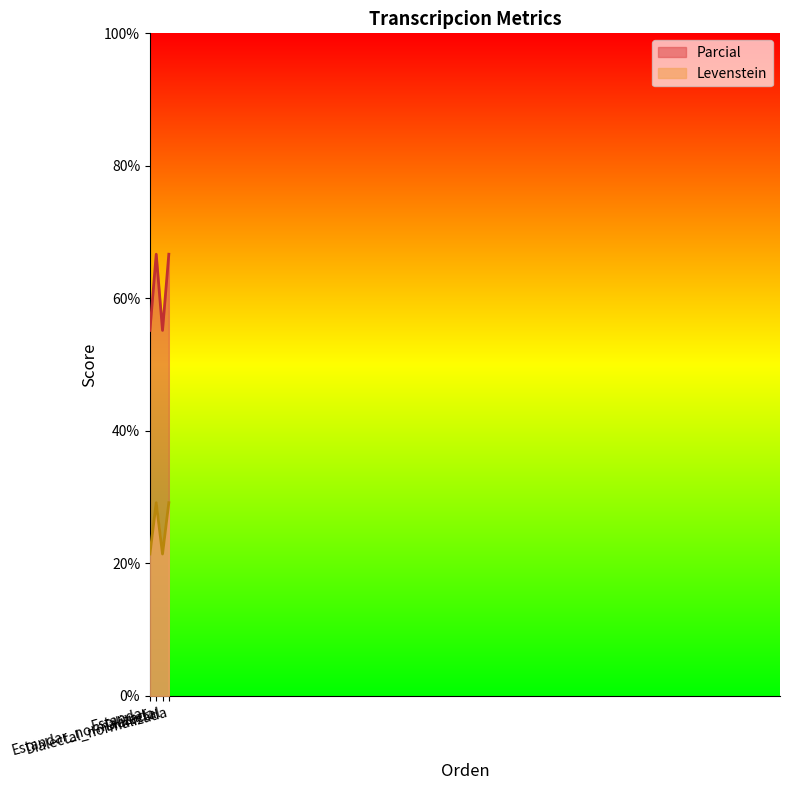

How many series are shown in this chart?

2